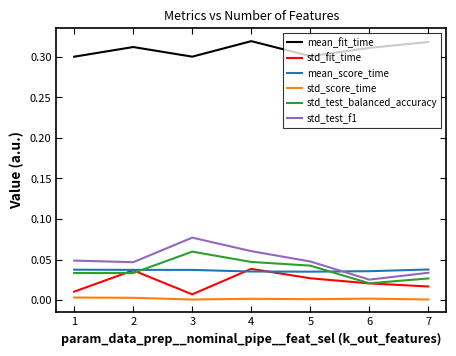

True or false: mean_score_time has a value of 0.0 at 6.

True